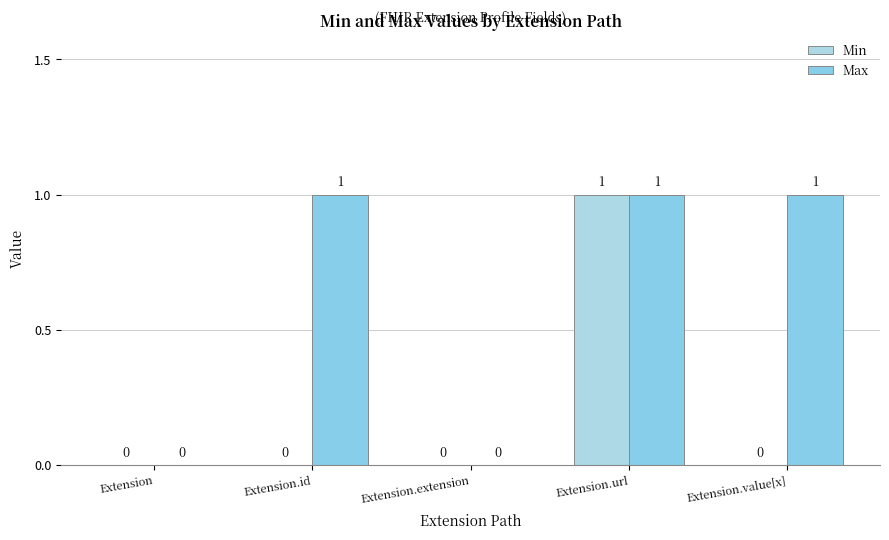

What is the label of the 3rd bar from the left?

Extension.extension